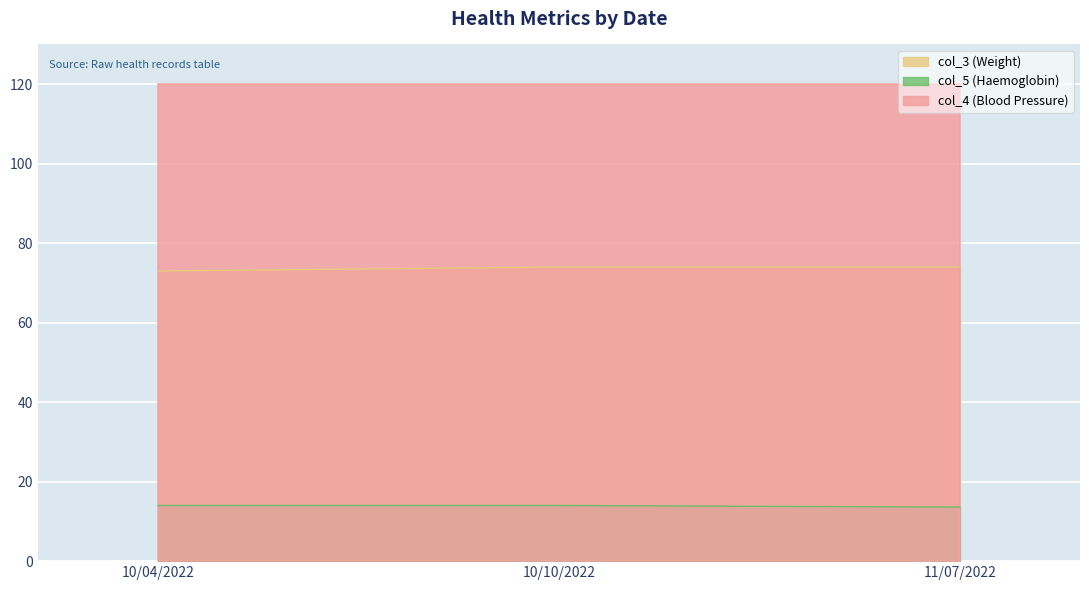

How many data points does each series have?

3